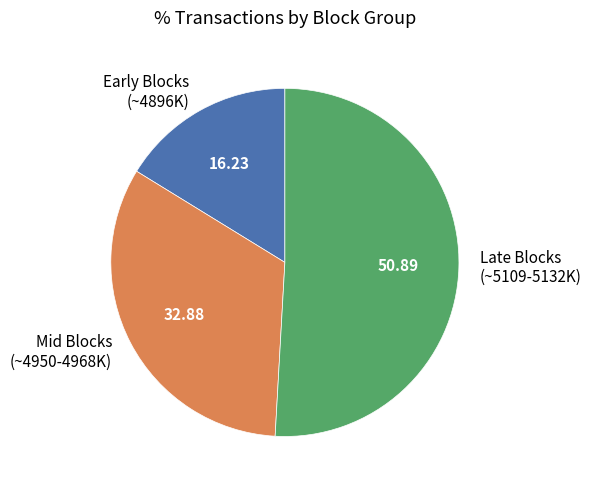

Which slice represents more than half of the pie?

Late Blocks (~5109-5132K)